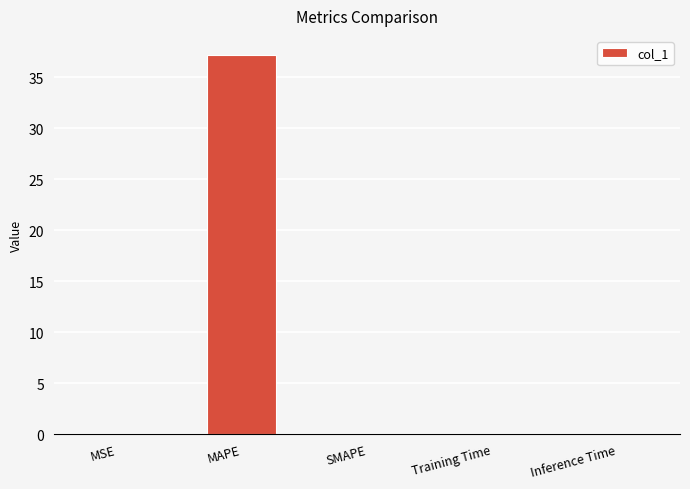

True or false: the data shows 57.0 at MAPE.

False